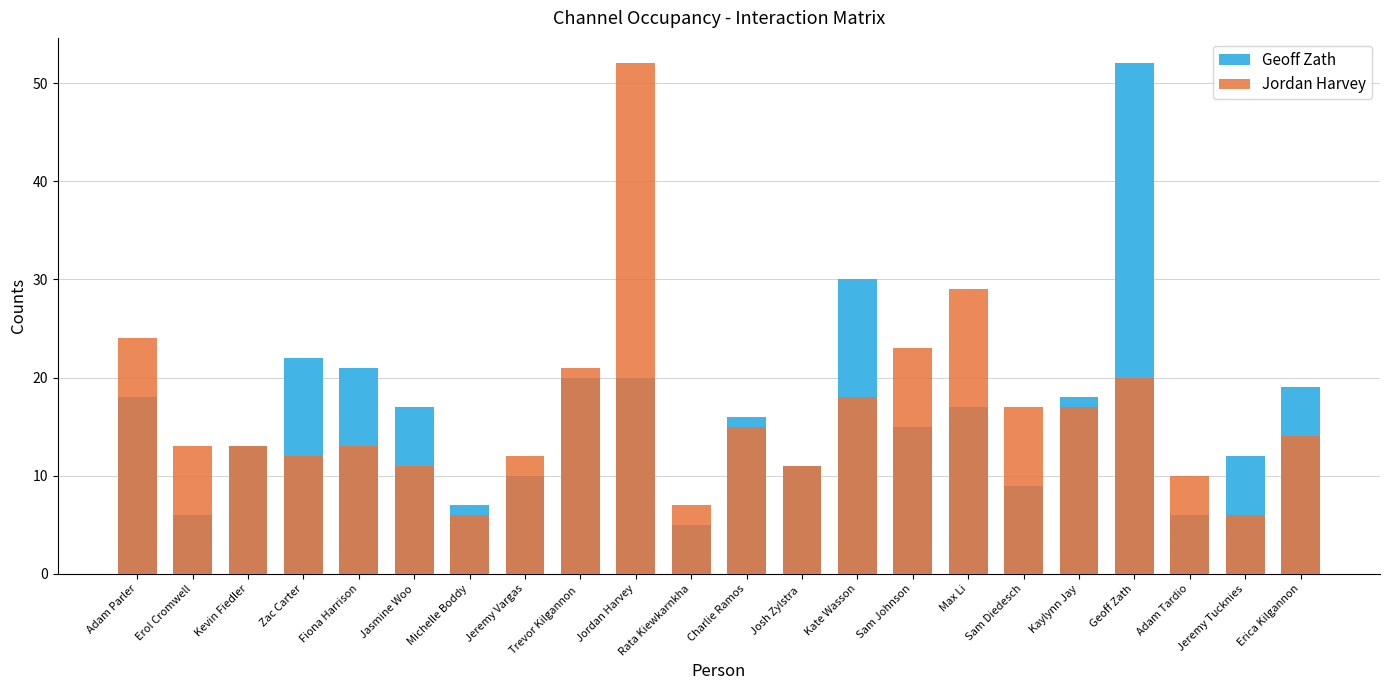

Reading left to right, transcribe all the data shown in this chart.

Geoff Zath: 18	6	13	22	21	17	7	10	20	20	5	16	11	30	15	17	9	18	52	6	12	19
Jordan Harvey: 24	13	13	12	13	11	6	12	21	52	7	15	11	18	23	29	17	17	20	10	6	14